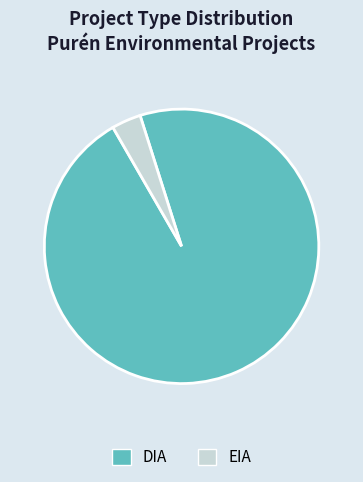

Do EIA and DIA together represent more than half of the pie?

Yes